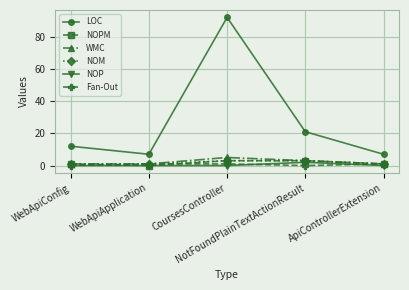

True or false: LOC has more than 2 points higher than both neighbors.

False